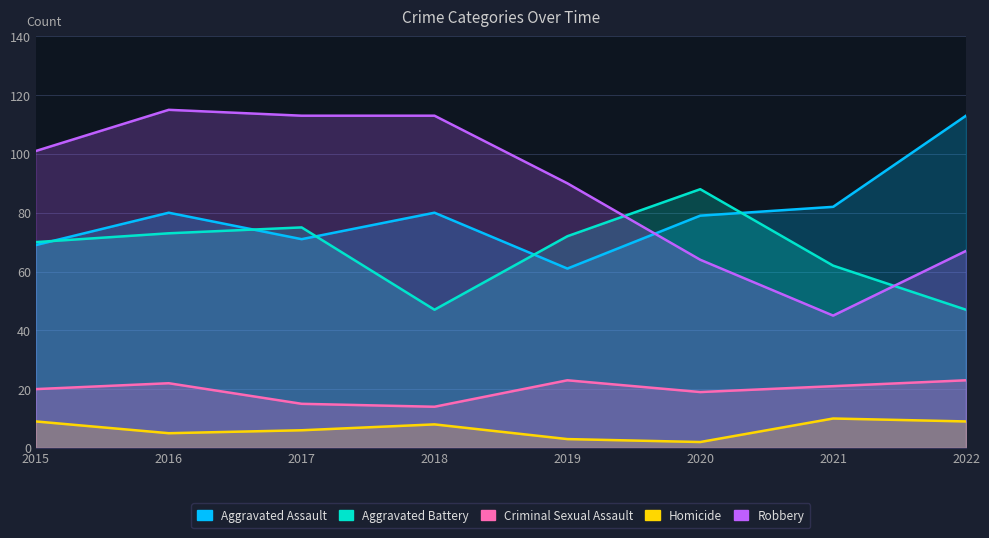

What is the total value across all series at 2017?

280